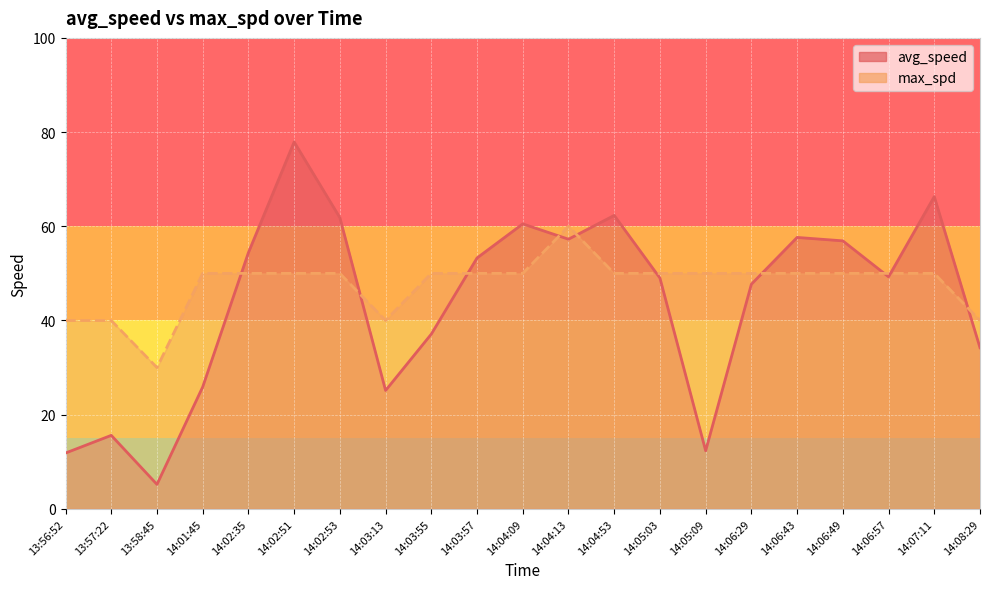

Reading left to right, transcribe all the data shown in this chart.

avg_speed: 13:56:52=11.9	13:57:22=15.6	13:58:45=5.2	14:01:45=25.9	14:02:35=54.4	14:02:51=77.9	14:02:53=61.8	14:03:13=25.1	14:03:55=37.1	14:03:57=53.3	14:04:09=60.5	14:04:13=57.3	14:04:53=62.3	14:05:03=49.0	14:05:09=12.3	14:06:29=47.7	14:06:43=57.6	14:06:49=56.9	14:06:57=49.3	14:07:11=66.3	14:08:29=34.2
max_spd: 13:56:52=40.0	13:57:22=40.0	13:58:45=30.0	14:01:45=50.0	14:02:35=50.0	14:02:51=50.0	14:02:53=50.0	14:03:13=40.0	14:03:55=50.0	14:03:57=50.0	14:04:09=50.0	14:04:13=60.0	14:04:53=50.0	14:05:03=50.0	14:05:09=50.0	14:06:29=50.0	14:06:43=50.0	14:06:49=50.0	14:06:57=50.0	14:07:11=50.0	14:08:29=40.0